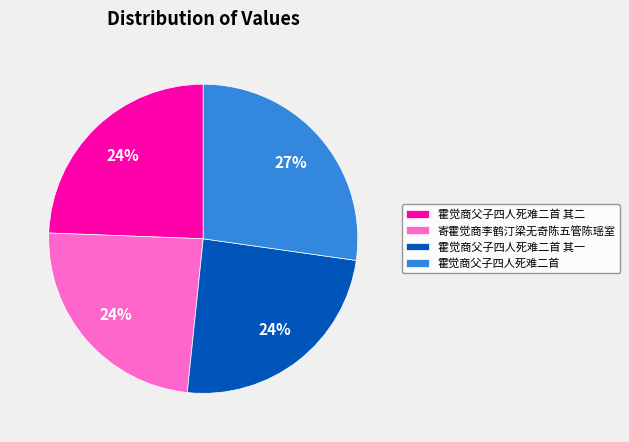

Approximately how many times larger is the value at 霍觉商父子四人死难二首 compared to 寄霍觉商李鹤汀梁无奇陈五管陈瑶室?

1.1